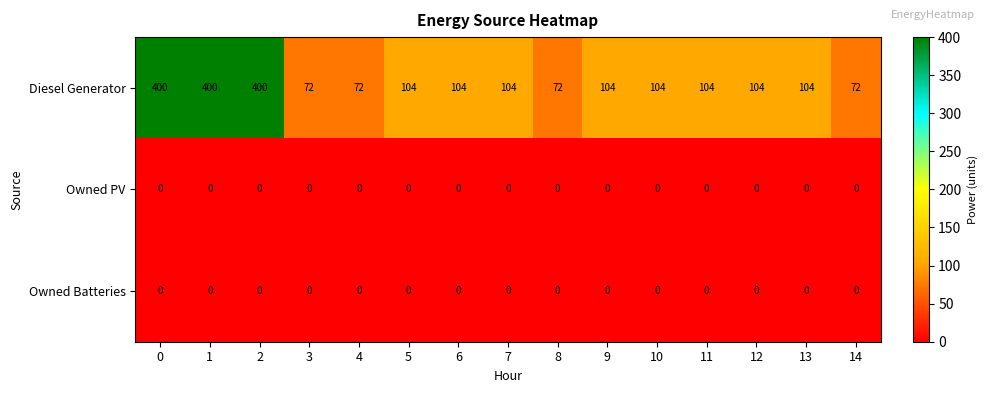

At how many categories does at least one series exceed 281?

3